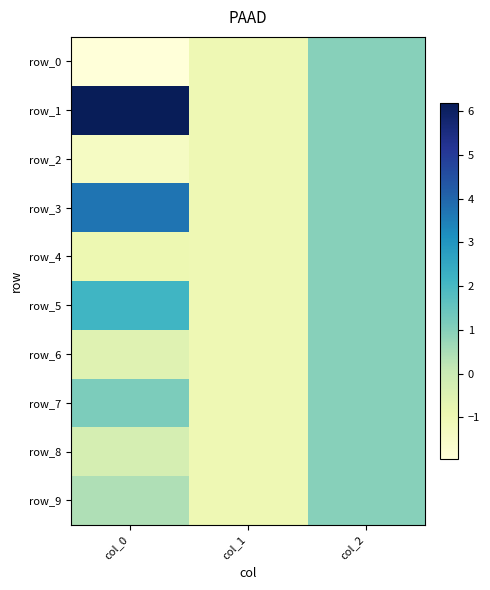

How many distinct data groups are displayed?

10